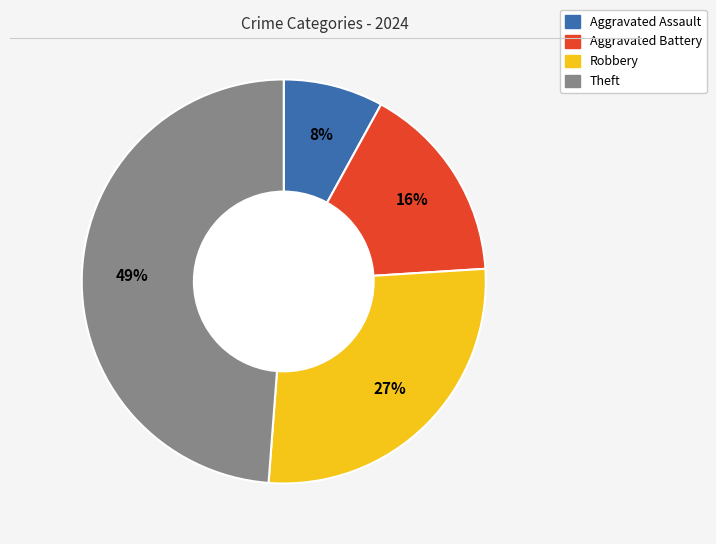

To the nearest percent, what is the average slice percentage?

25%